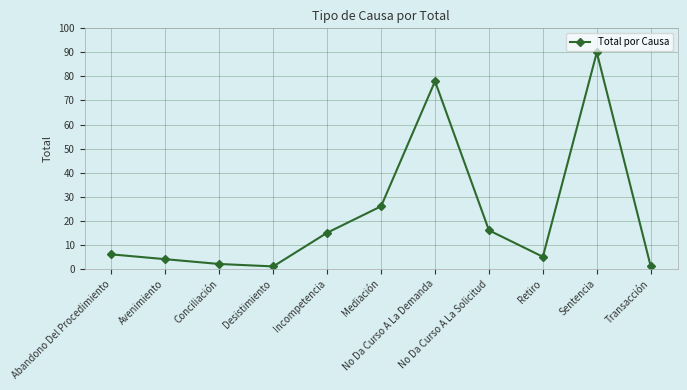

What is the difference between the maximum and minimum values?

89